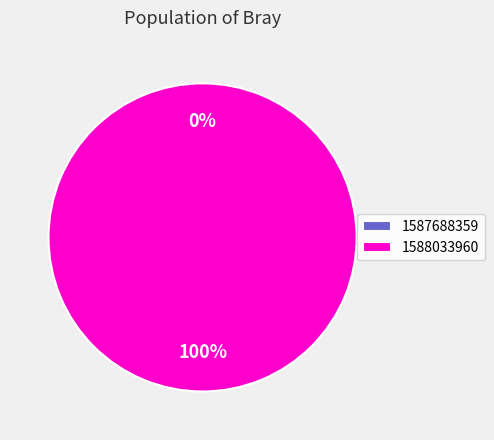

To the nearest percent, what is the average slice percentage?

50%